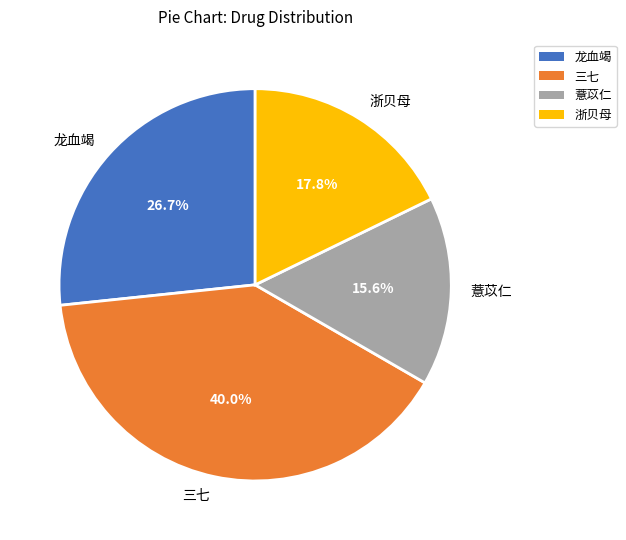

Combined, do 薏苡仁 and 三七 account for over 50%?

Yes